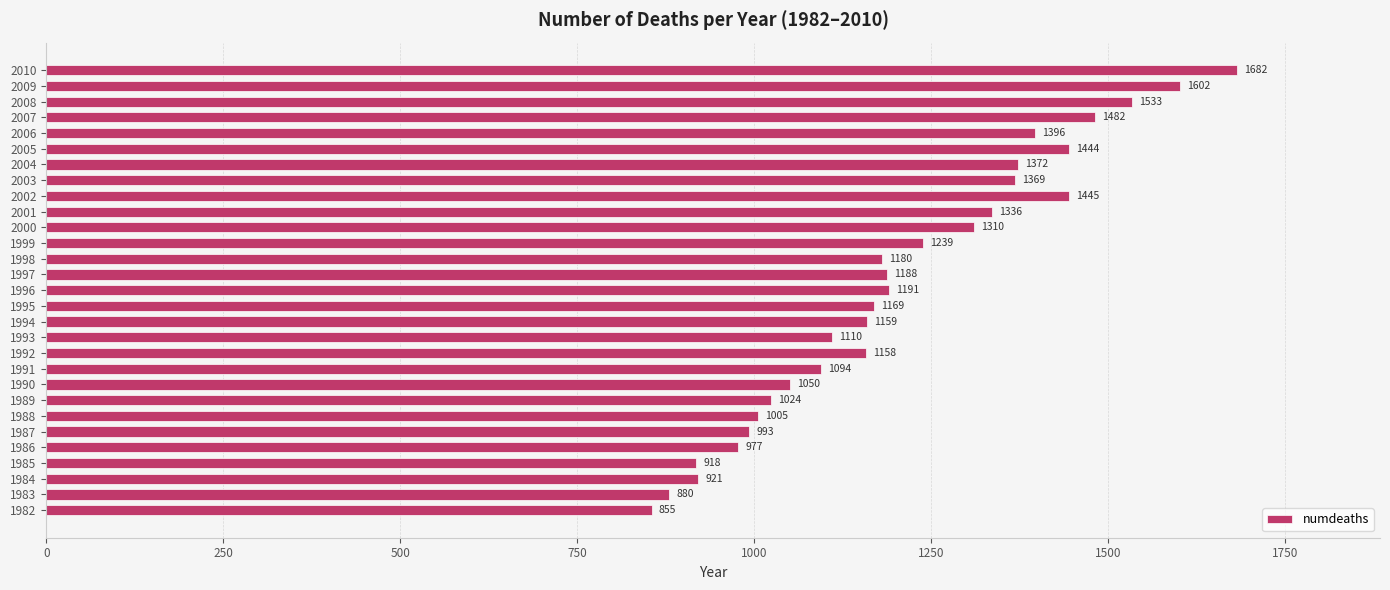

What is the change in value from 1983 to 2003?

+489